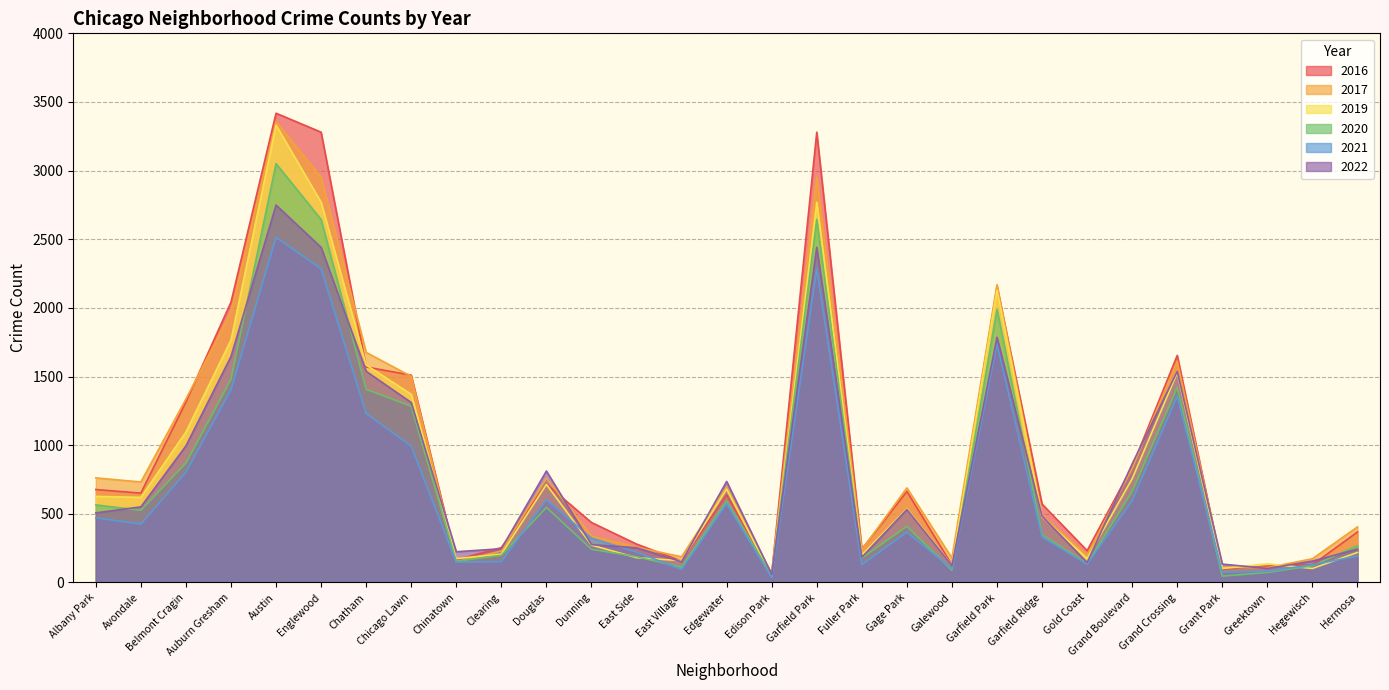

True or false: 2017 and 2021 cross at least once.

False